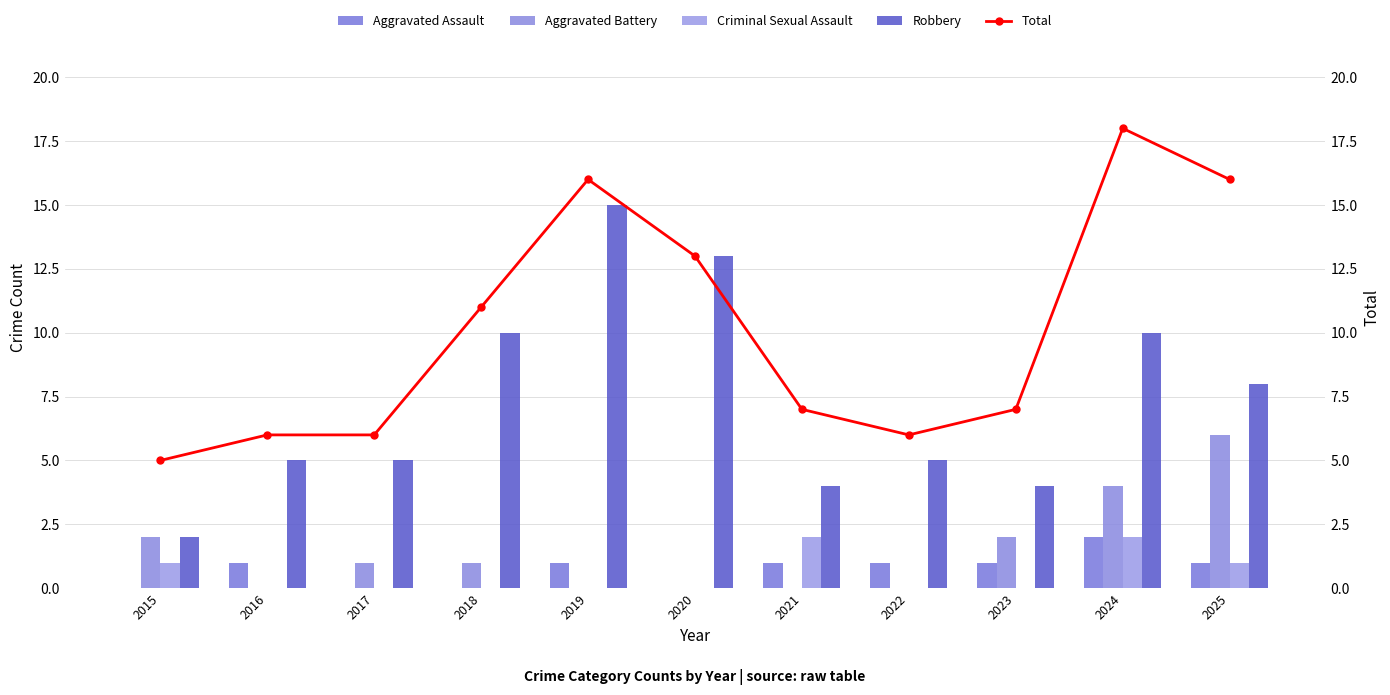

Which category has the highest value across all series?

2024